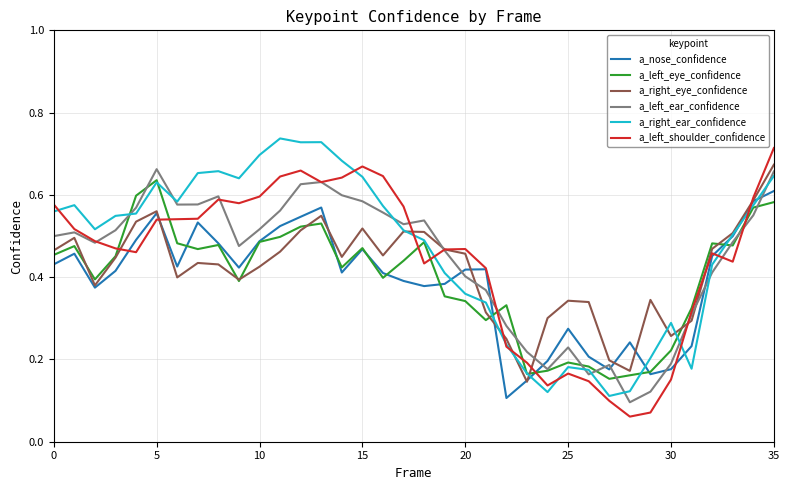

At which category is the sum across all series the highest?

35